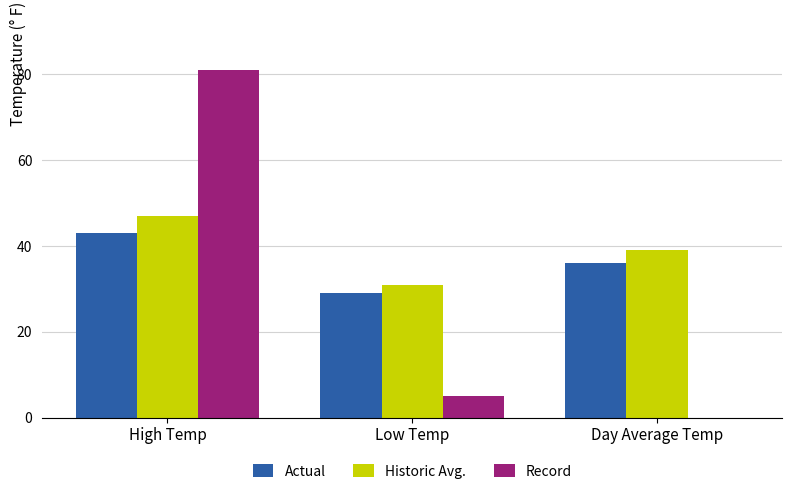

Reading right to left, transcribe all the data shown in this chart.

Actual: 36	29	43
Historic Avg.: 39	31	47
Record: 0	5	81